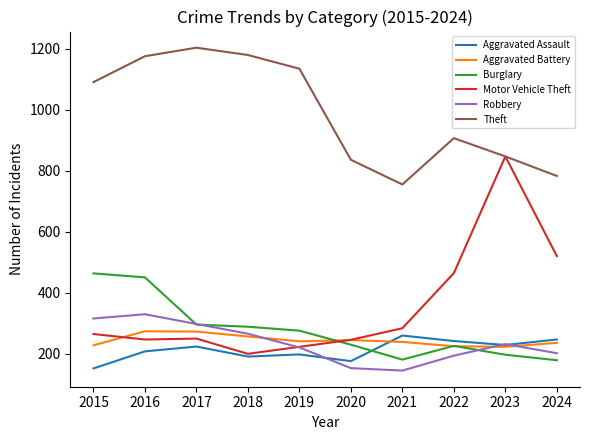

What is the total value across all series at 2016?

2681